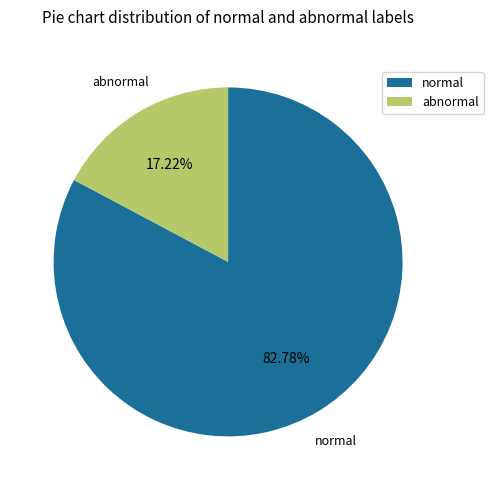

Which category accounts for the majority?

normal